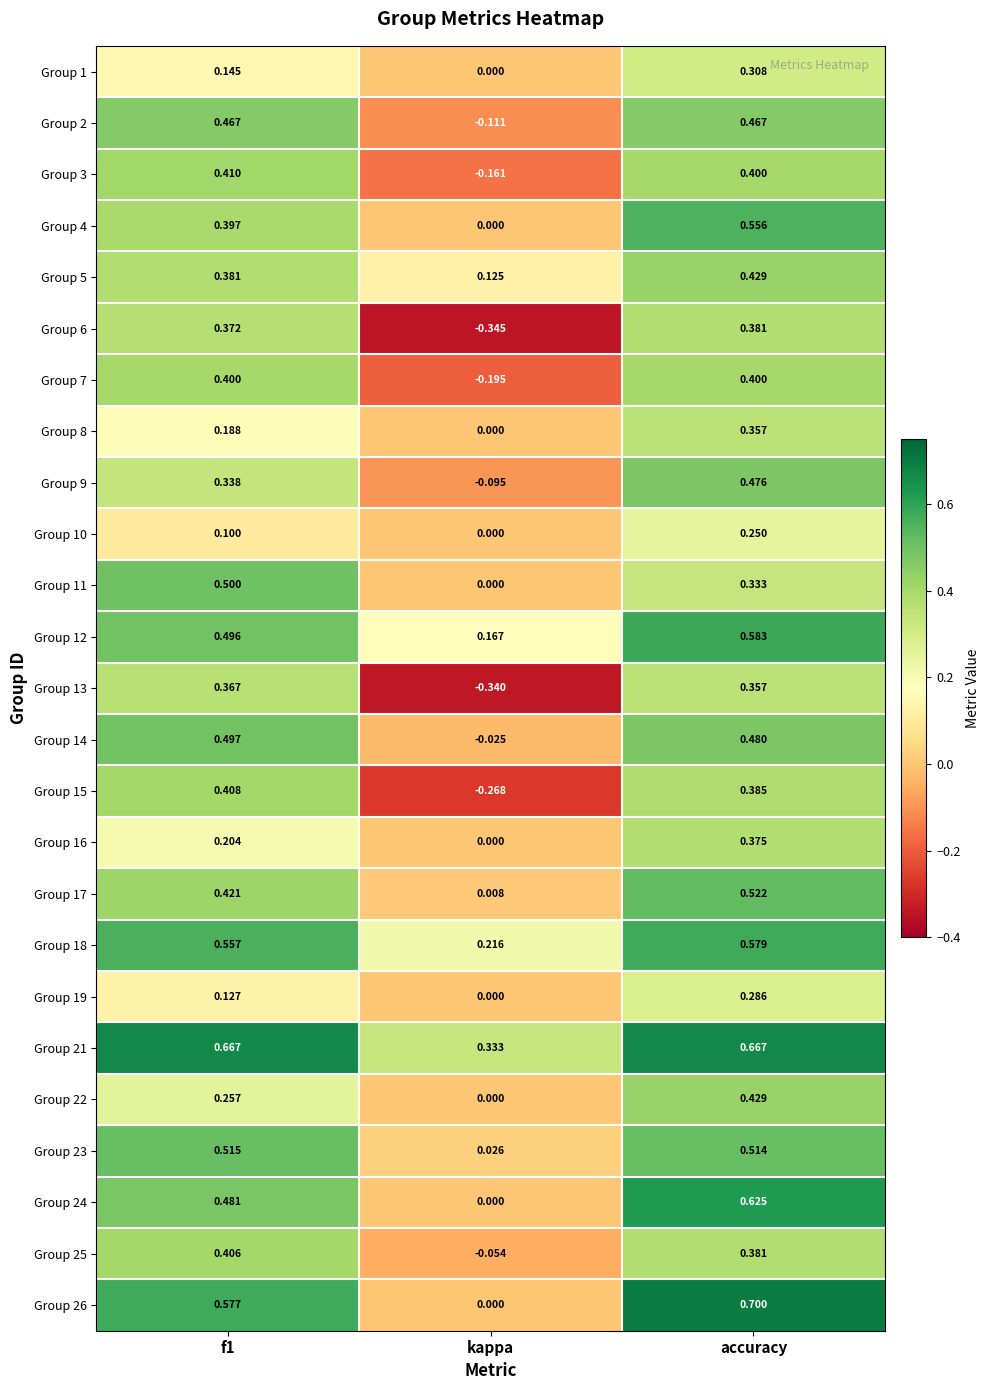

At which category is the sum across all series the highest?

accuracy